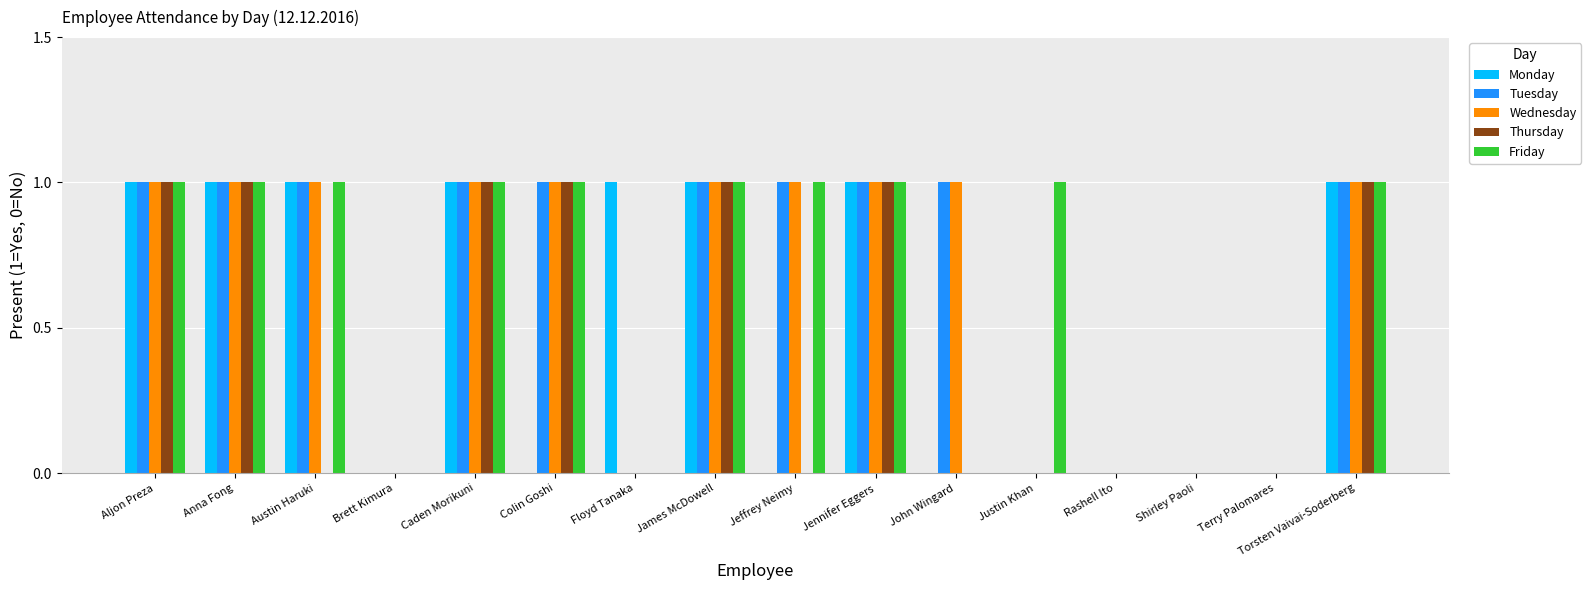

Is the value of Friday at Anna Fong greater than the value of Thursday at Jeffrey Neimy?

Yes